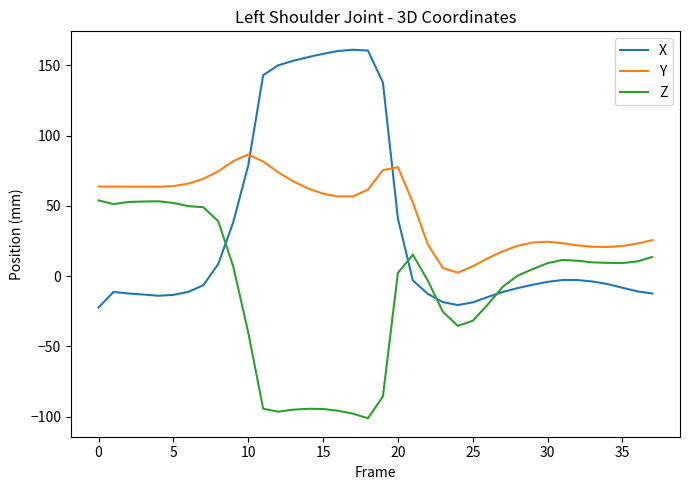

Which series has the largest range (max minus min)?

X